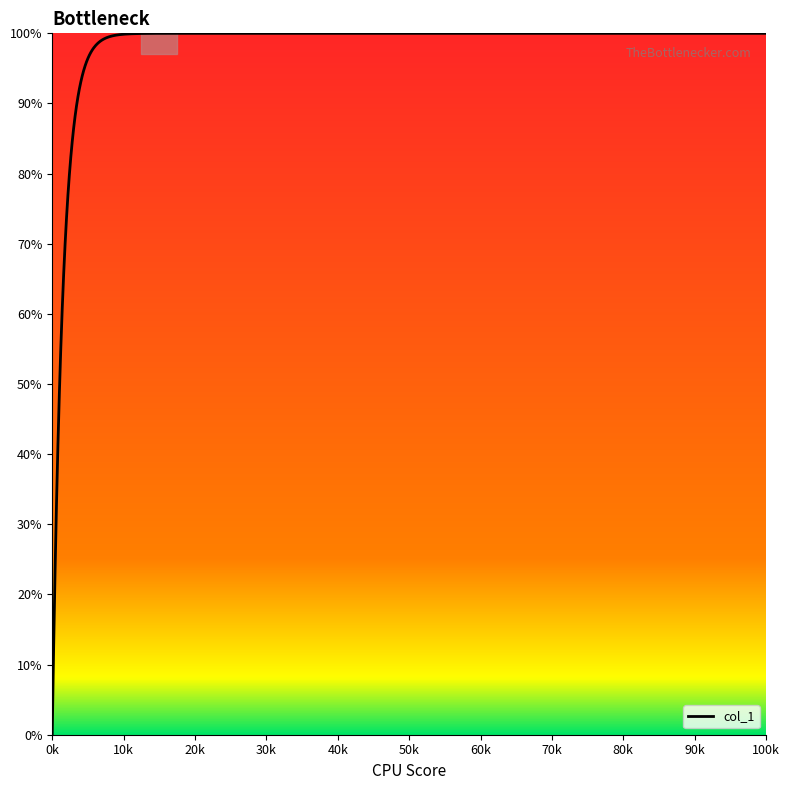

What is the maximum value shown in the chart?

100.0